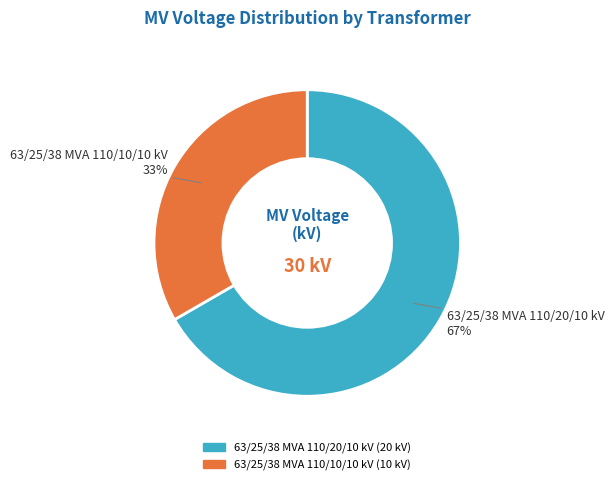

To the nearest percent, what percentage of the pie is 63/25/38 MVA 110/20/10 kV?

67%